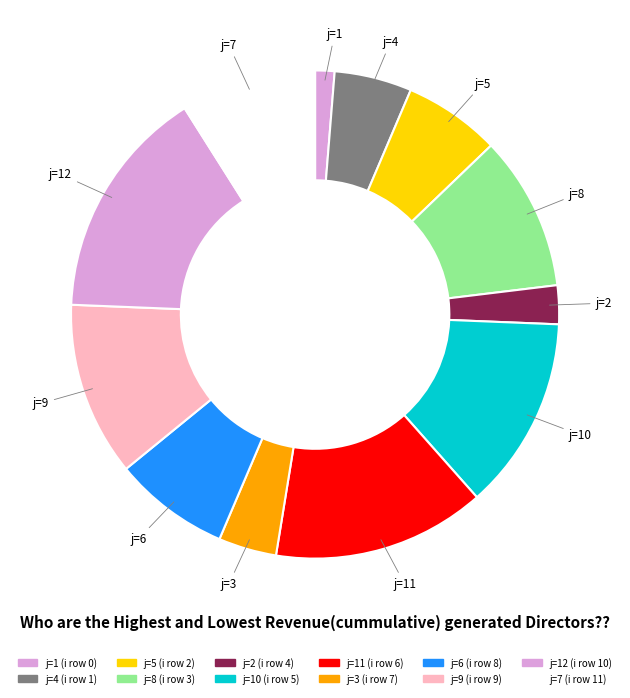

Does any single category account for the majority?

No